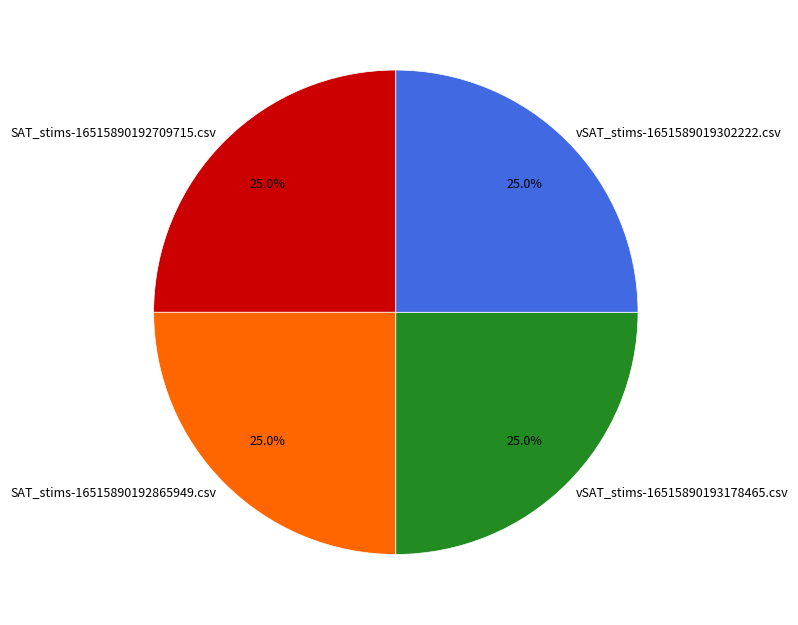

To the nearest percent, what is the average slice percentage?

25%